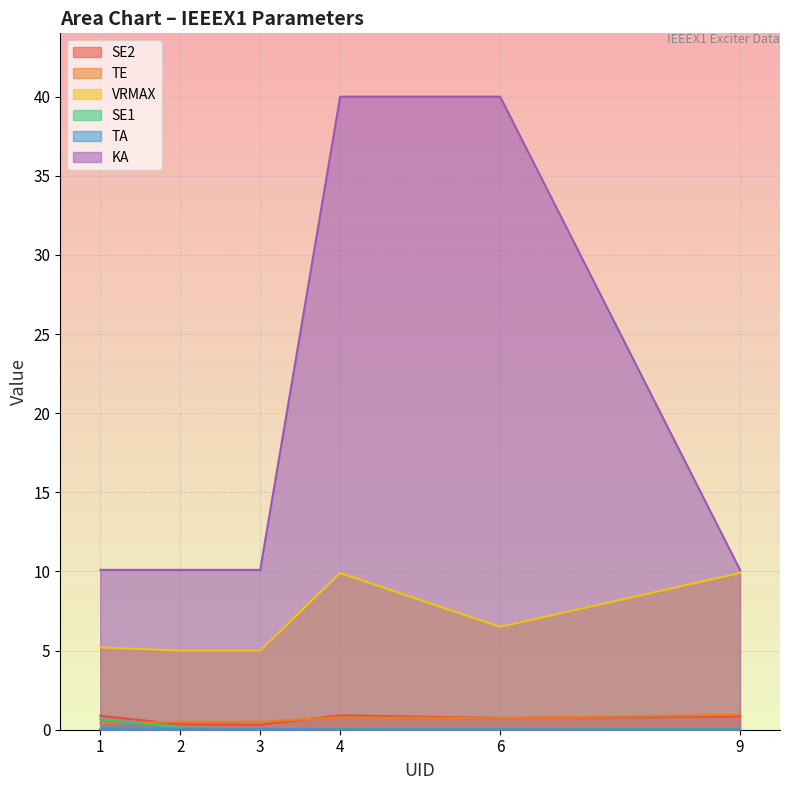

True or false: TA and TE intersect in this chart.

False